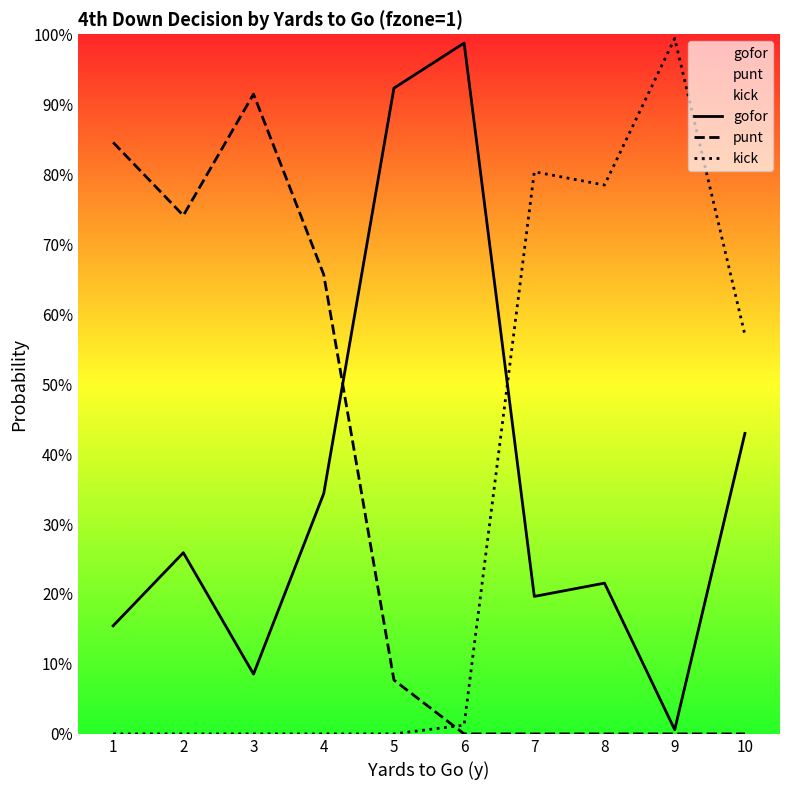

After their last crossing, which series has the higher values: punt or kick?

kick